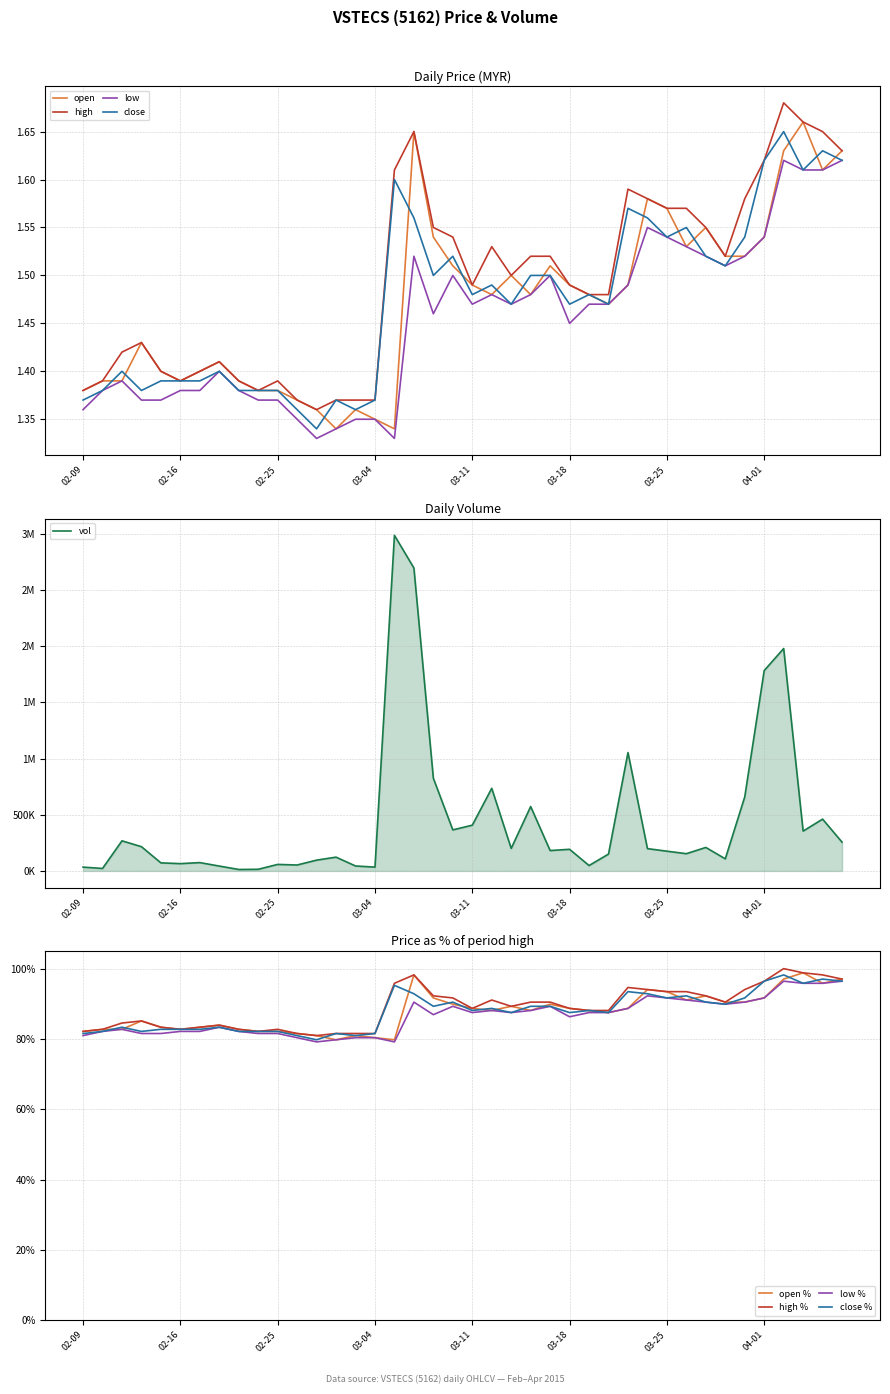

True or false: low and high intersect in this chart.

False